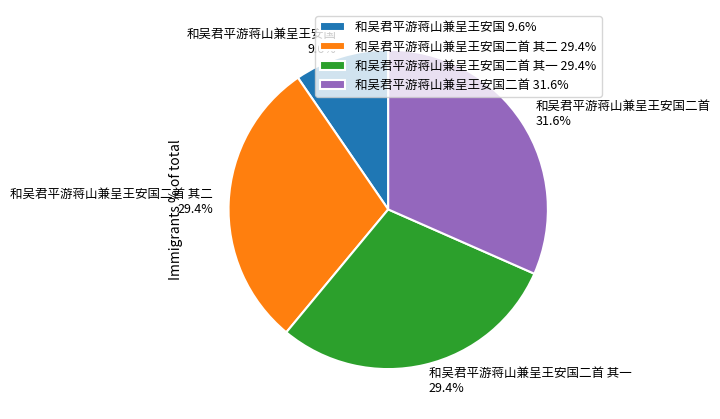

How many slices are in this pie chart?

4